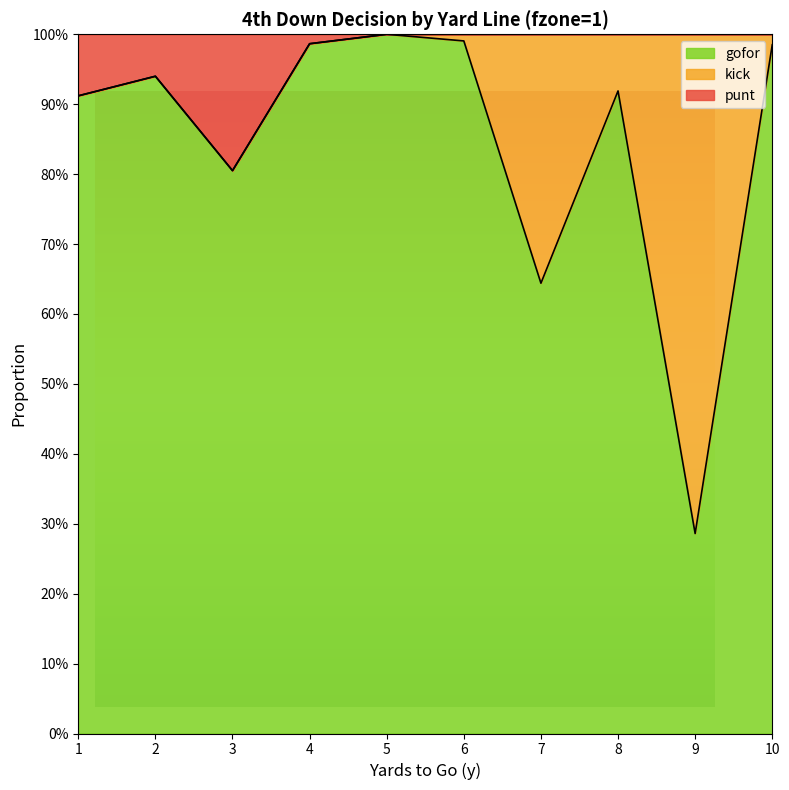

Where is the first local minimum for punt?

3